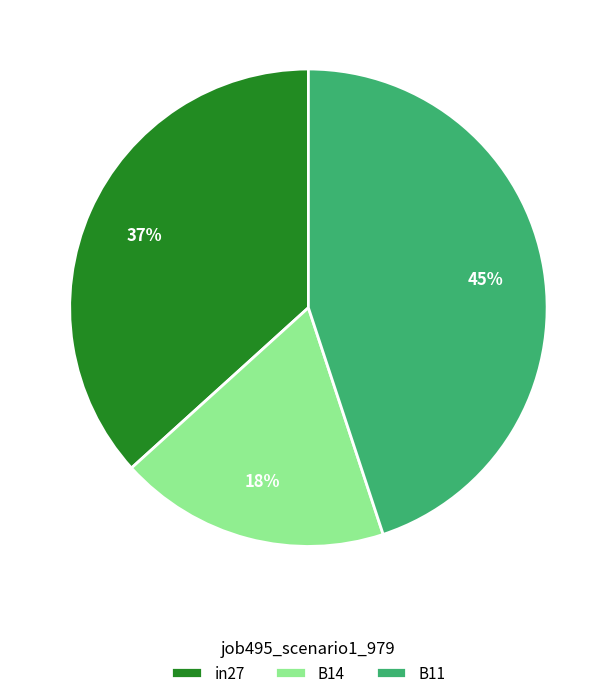

To the nearest percent, what portion does B14 represent?

18%